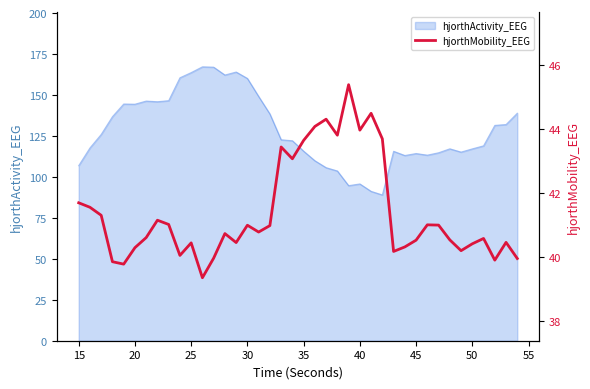

What is the highest value of the hjorthActivity_EEG series?

167.2